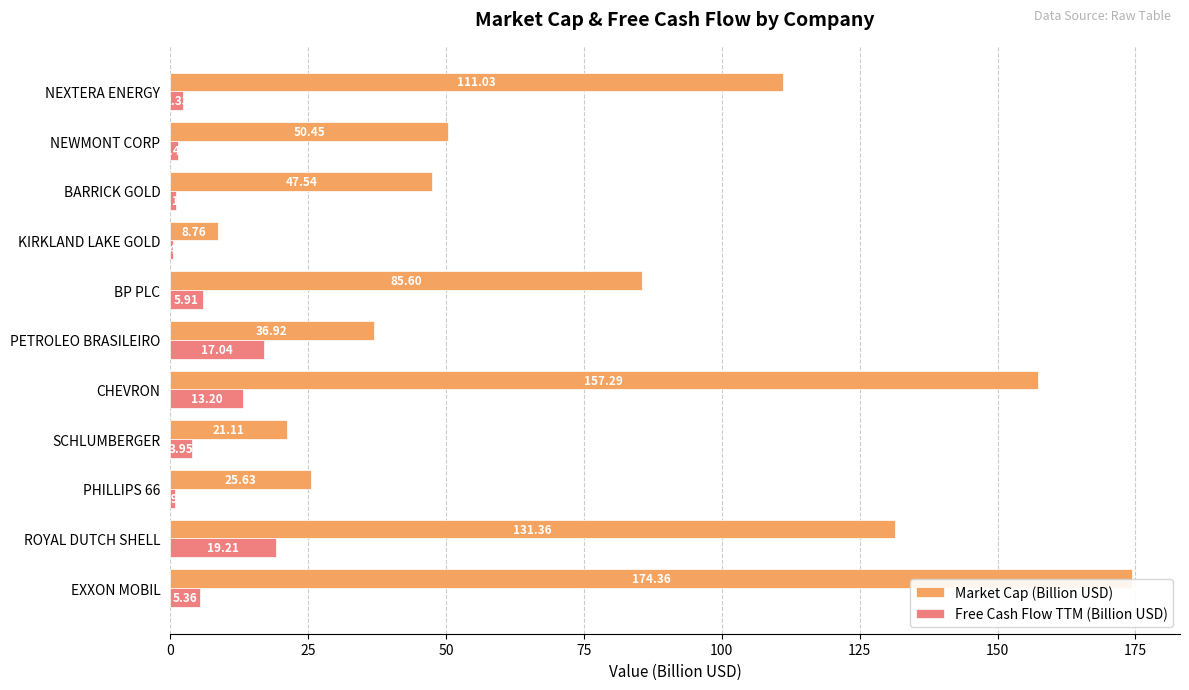

Which series has the largest range (max minus min)?

Market Cap (Billion USD)